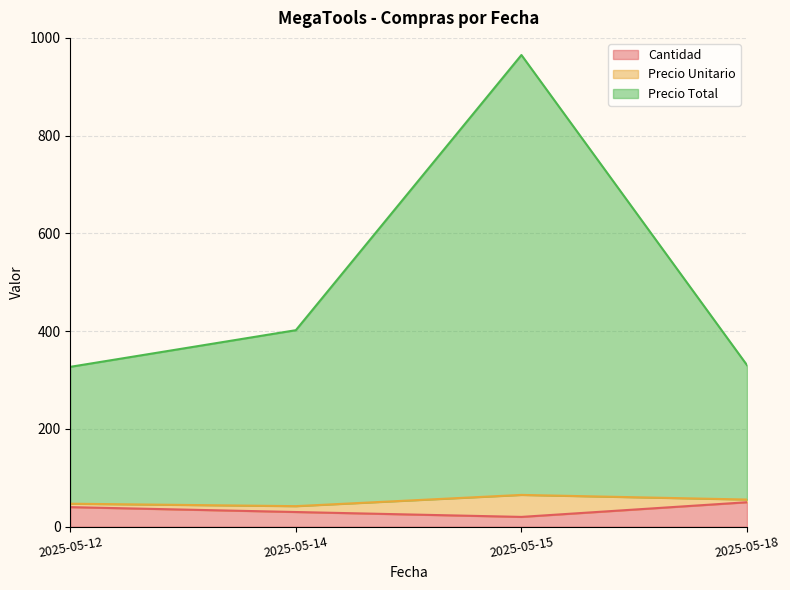

True or false: Cantidad and Precio Unitario cross at least once.

False